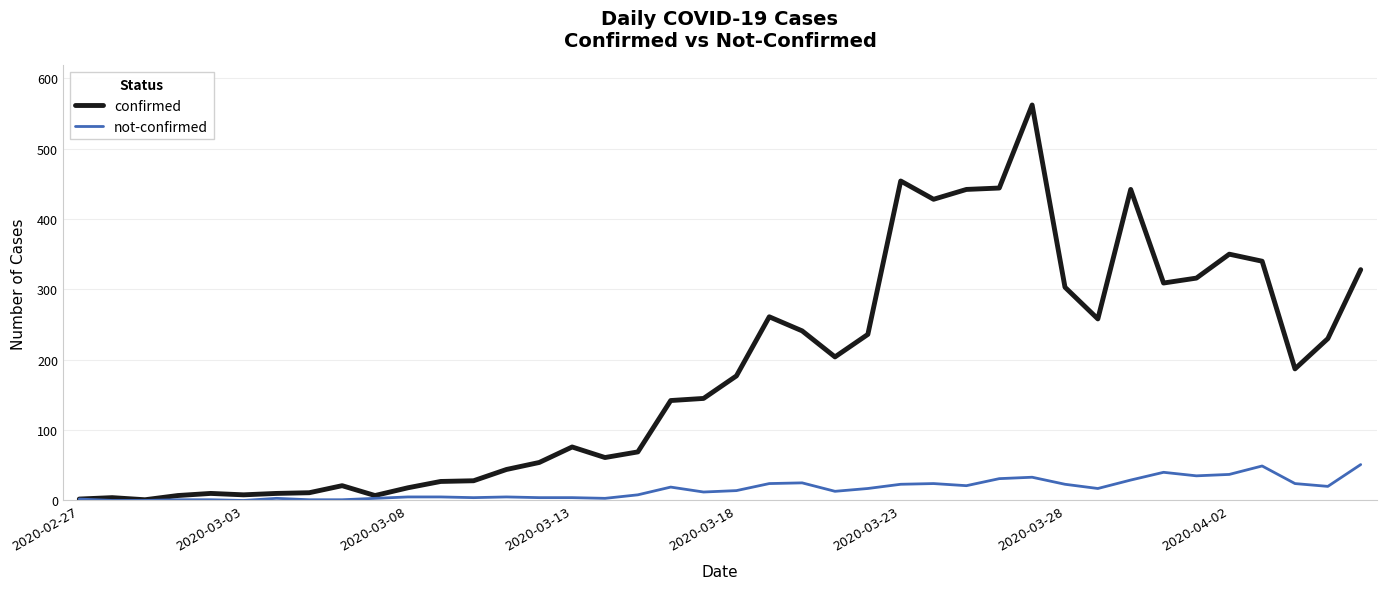

What is the highest value of the confirmed series?

562